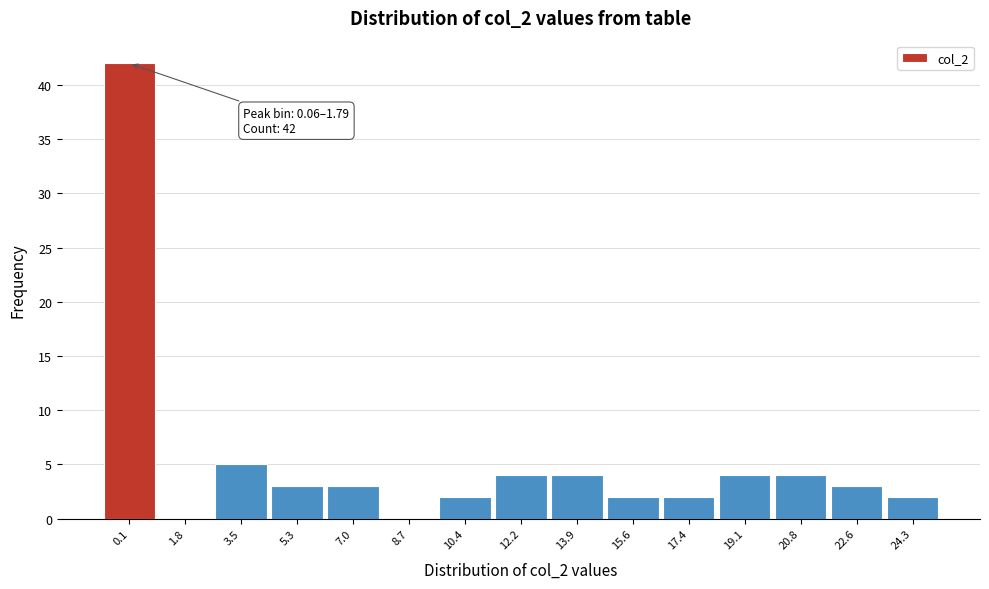

Reading left to right, extract all data points from this chart.

0.1=42	1.8=0	3.5=5	5.3=3	7.0=3	8.7=0	10.4=2	12.2=4	13.9=4	15.6=2	17.4=2	19.1=4	20.8=4	22.6=3	24.3=2